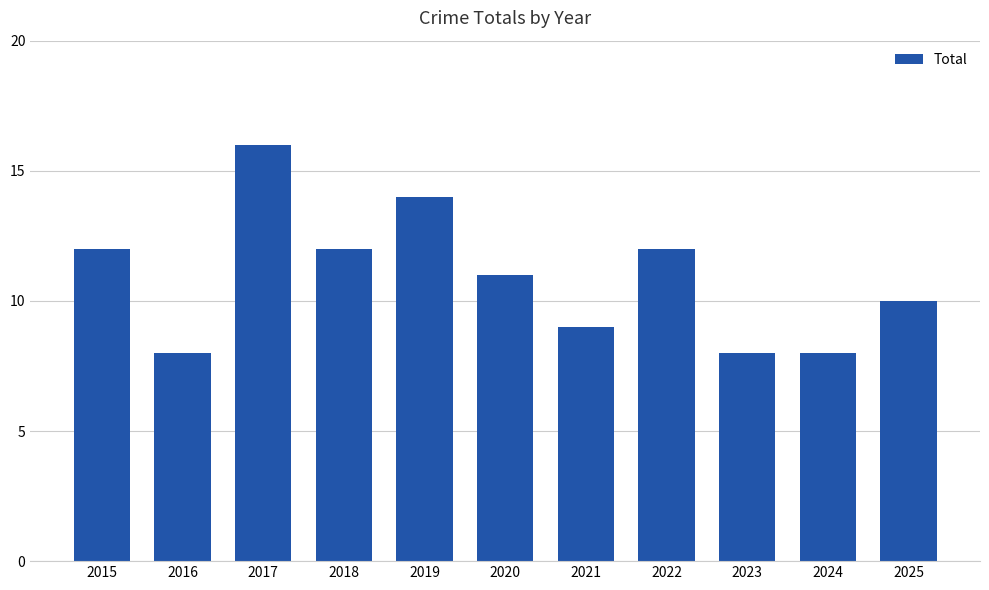

What is the change in value from 2015 to 2016?

-4